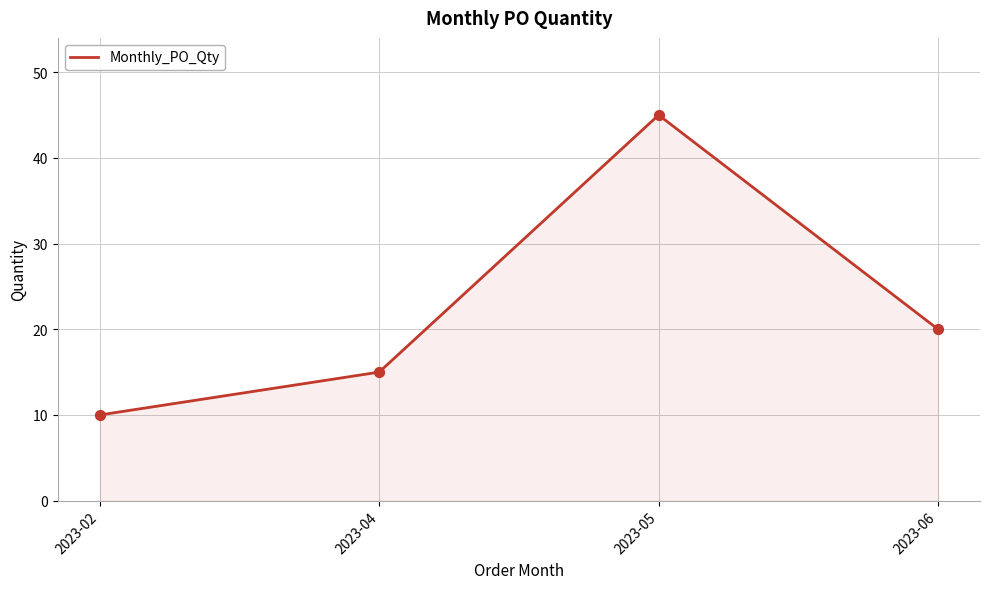

Between 2023-06 and 2023-04, which is larger?

2023-06